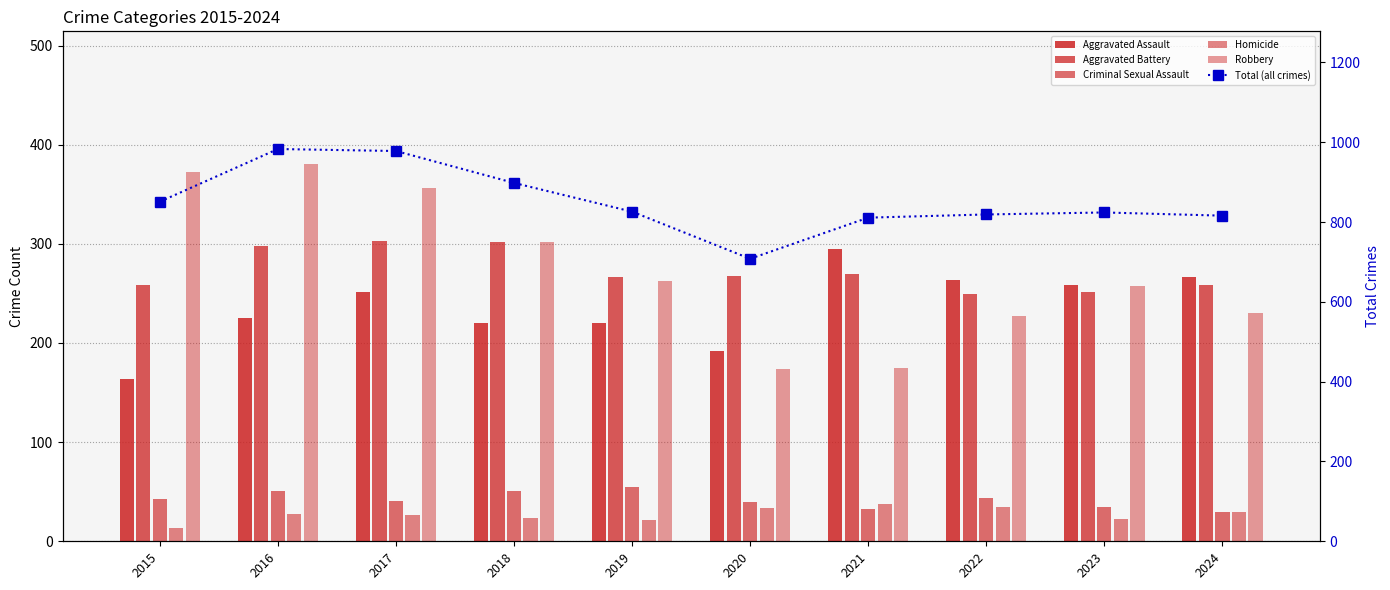

At 2017, list the series in order from smallest to largest.

Homicide, Criminal Sexual Assault, Aggravated Assault, Aggravated Battery, Robbery, Total (all crimes)